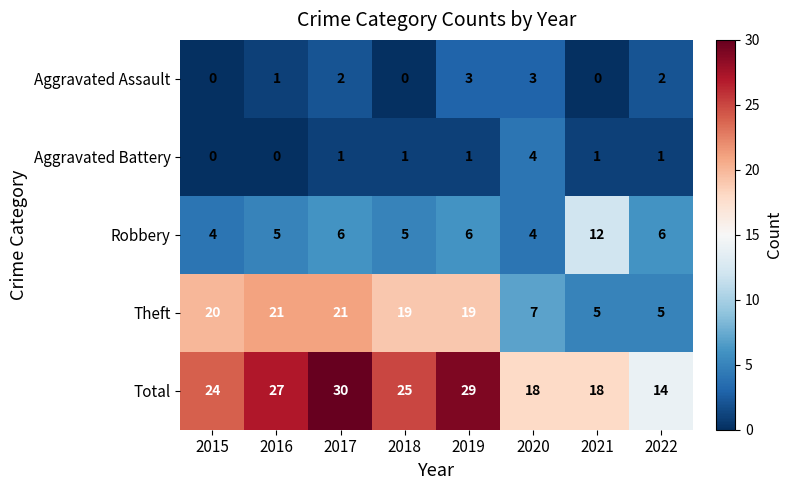

What is the approximate value of Robbery at 2015?

4